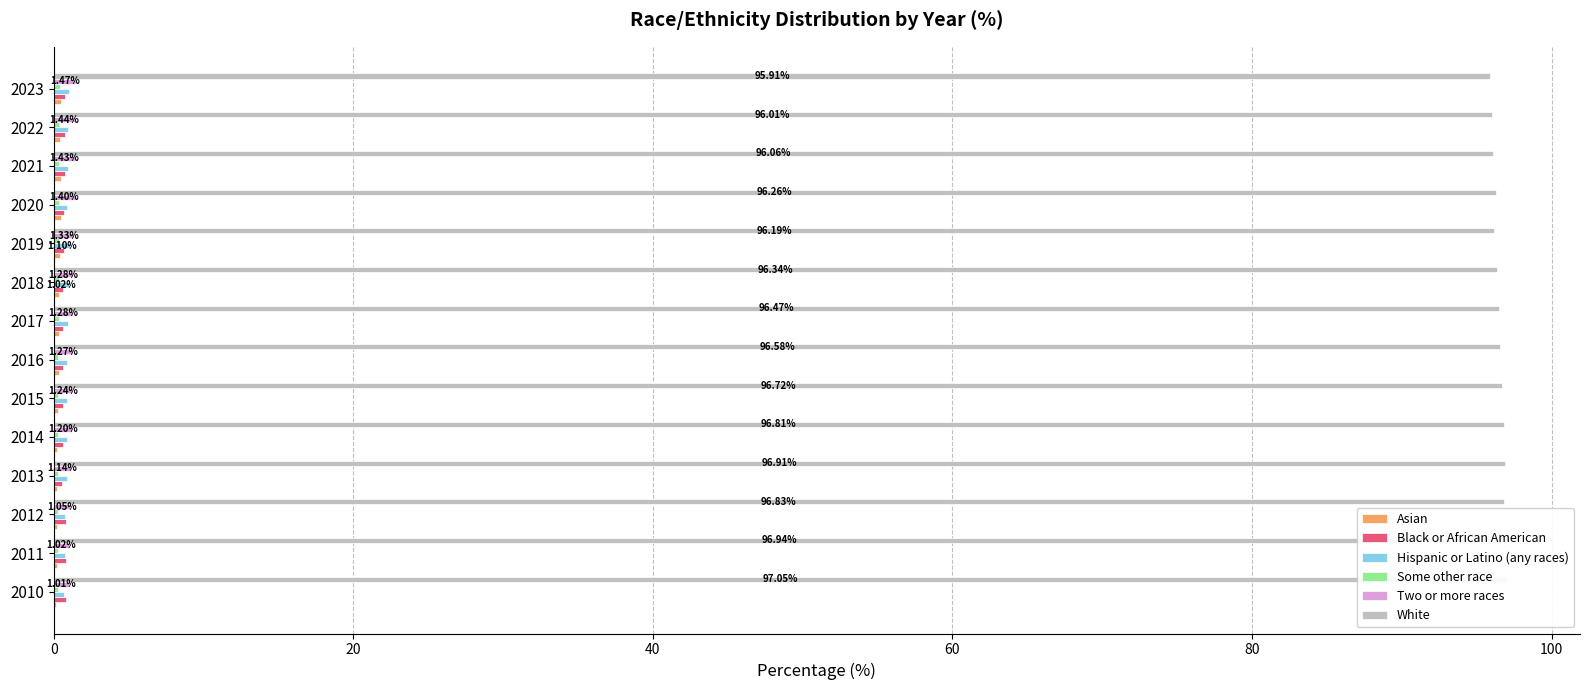

What is the total value across all series at 2017?

100.0